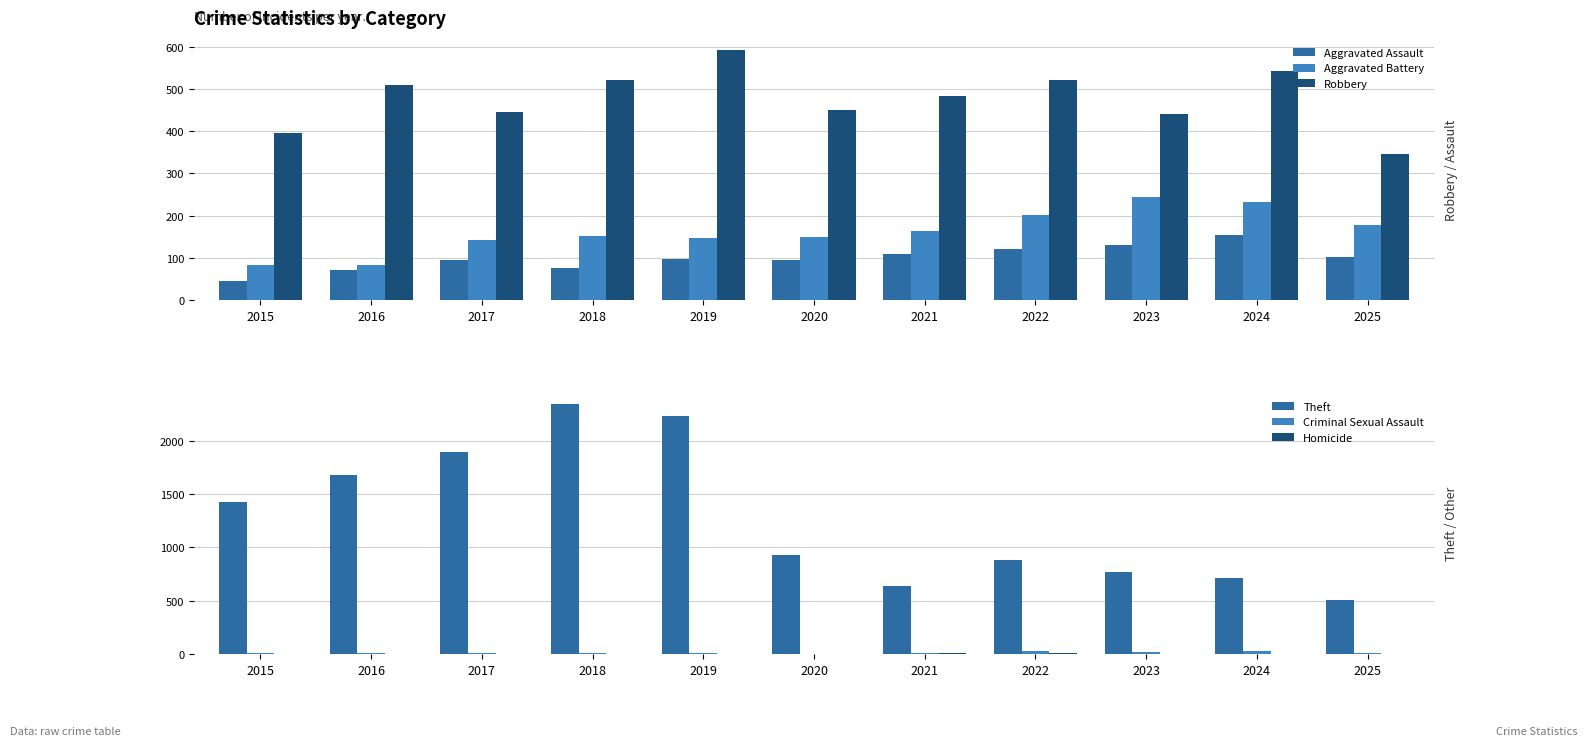

What is the value of the Robbery bar at the 5th from the left?

591